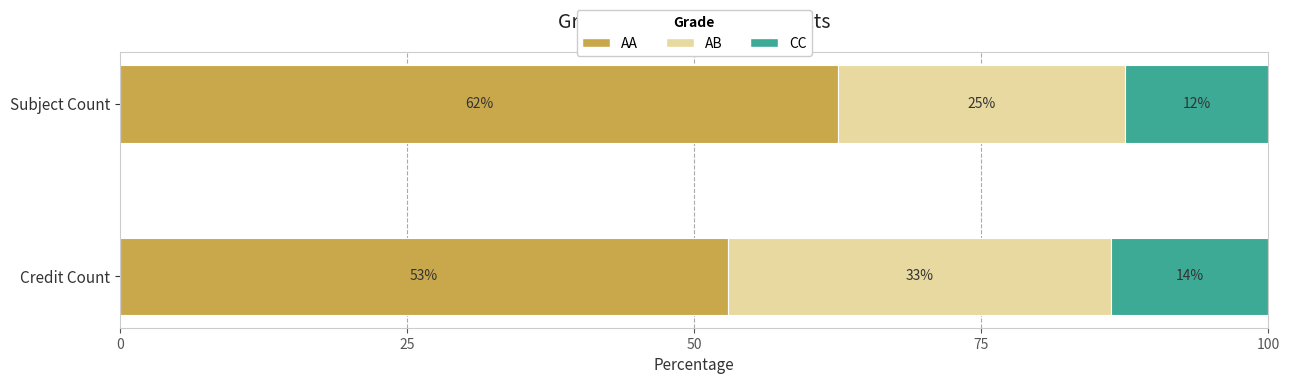

What are all the series names shown in the legend?

AA, AB, CC